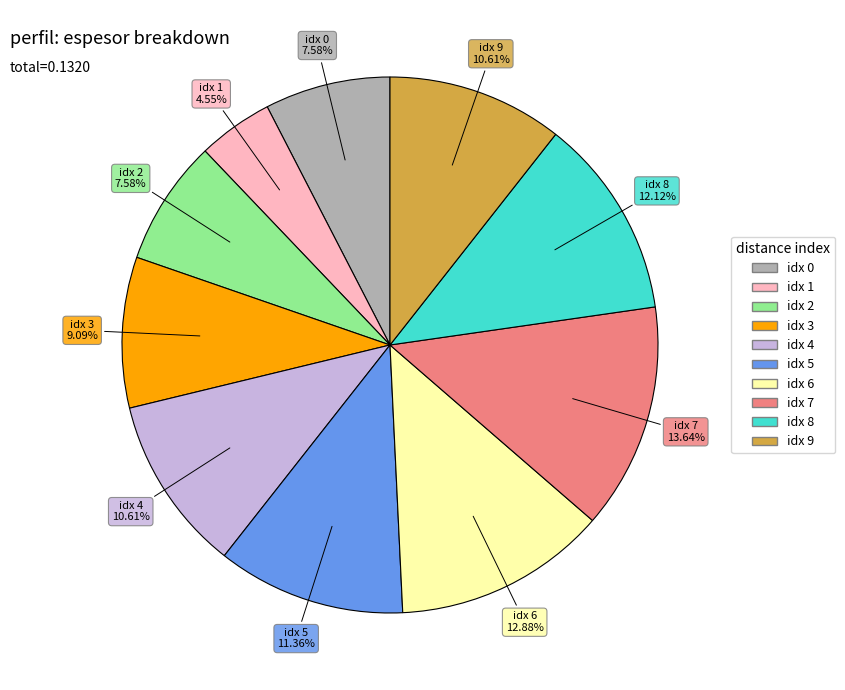

Is there any slice that represents more than half of the pie?

No